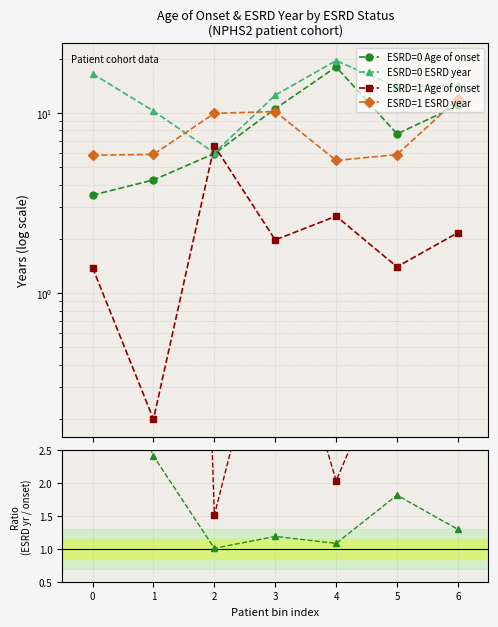

Reading right to left, extract all data points from this chart.

ESRD=0 Age of onset: 5=11.0	4=7.7	3=18.0	2=10.6	1=6.0	0=4.2	−1=3.5
ESRD=0 ESRD year: 5=14.2	4=13.9	3=19.5	2=12.6	1=6.0	0=10.2	−1=16.5
ESRD=1 Age of onset: 5=2.2	4=1.4	3=2.7	2=2.0	1=6.6	0=0.2	−1=1.4
ESRD=1 ESRD year: 5=12.0	4=5.9	3=5.5	2=10.2	1=9.9	0=5.9	−1=5.8
Ratio ESRD=0: 5=1.3	4=1.8	3=1.1	2=1.2	1=1.0	0=2.4	−1=4.7
Ratio ESRD=1: 5=5.5	4=4.2	3=2.0	2=5.2	1=1.5	0=29.4	−1=4.2